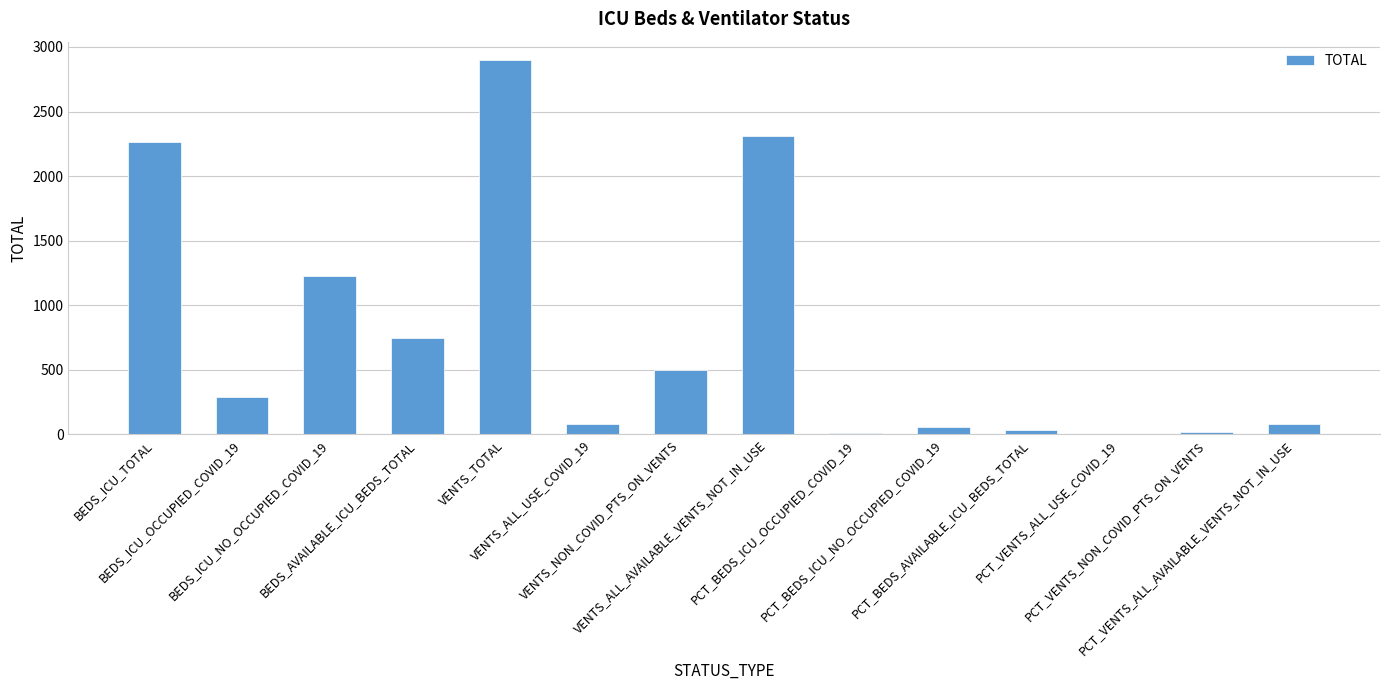

Which has a higher value, BEDS_AVAILABLE_ICU_BEDS_TOTAL or BEDS_ICU_TOTAL?

BEDS_ICU_TOTAL